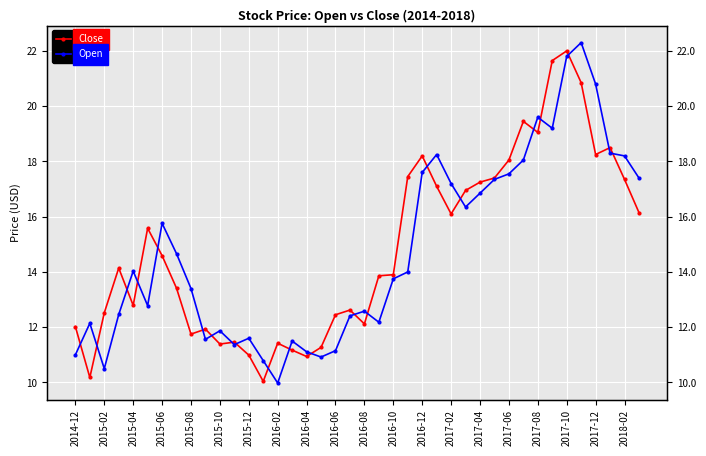

What is the value of the Close point at the 30th from the left?

17.4